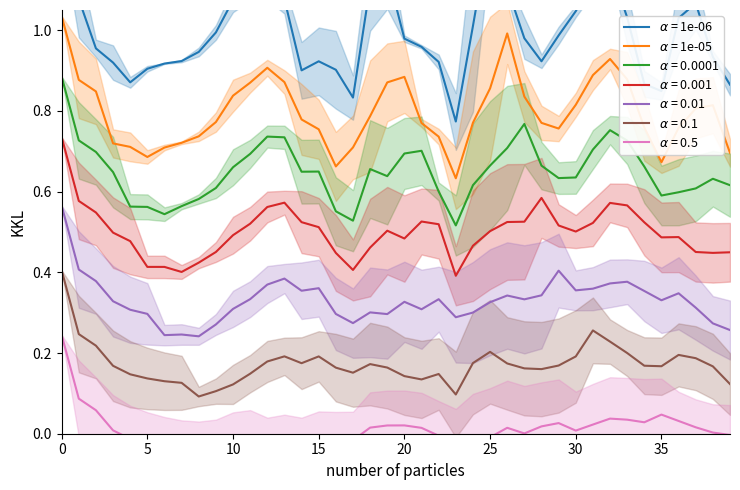

List the labels in order of value, largest first.

24, 18, 0, 36, 31, 25, 32, 12, 10, 30, 26, 15, 11, 9, 29, 13, 19, 2, 20, 8, 37, 21, 28, 7, 17, 33, 1, 6, 5, 38, 27, 4, 22, 35, 3, 39, 34, 14, 16, 23